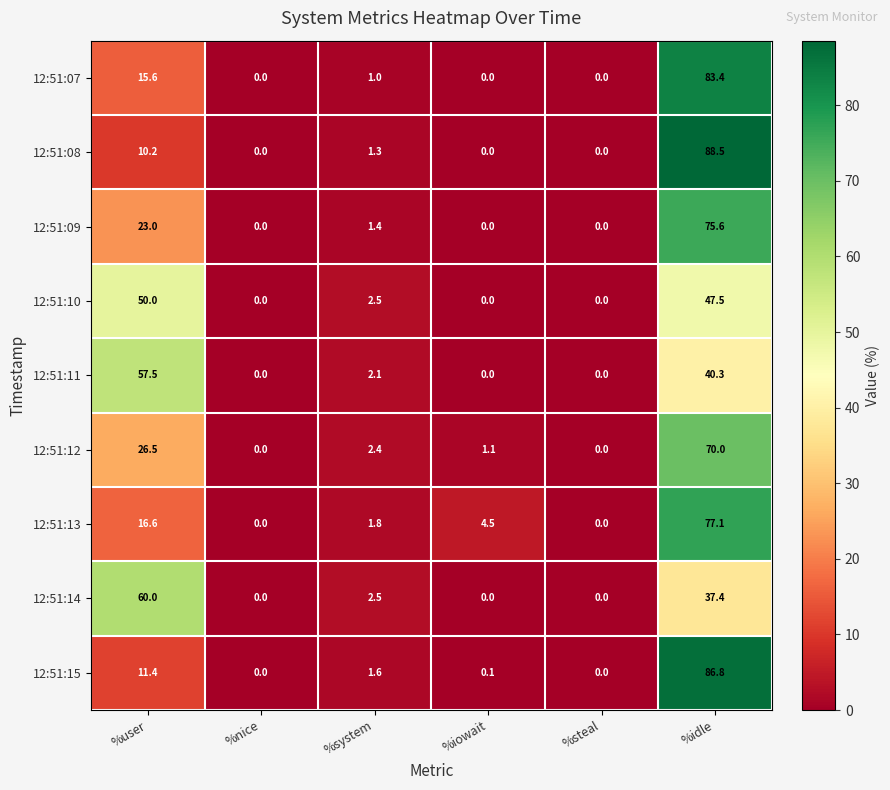

What is the maximum value shown in the chart?

88.5